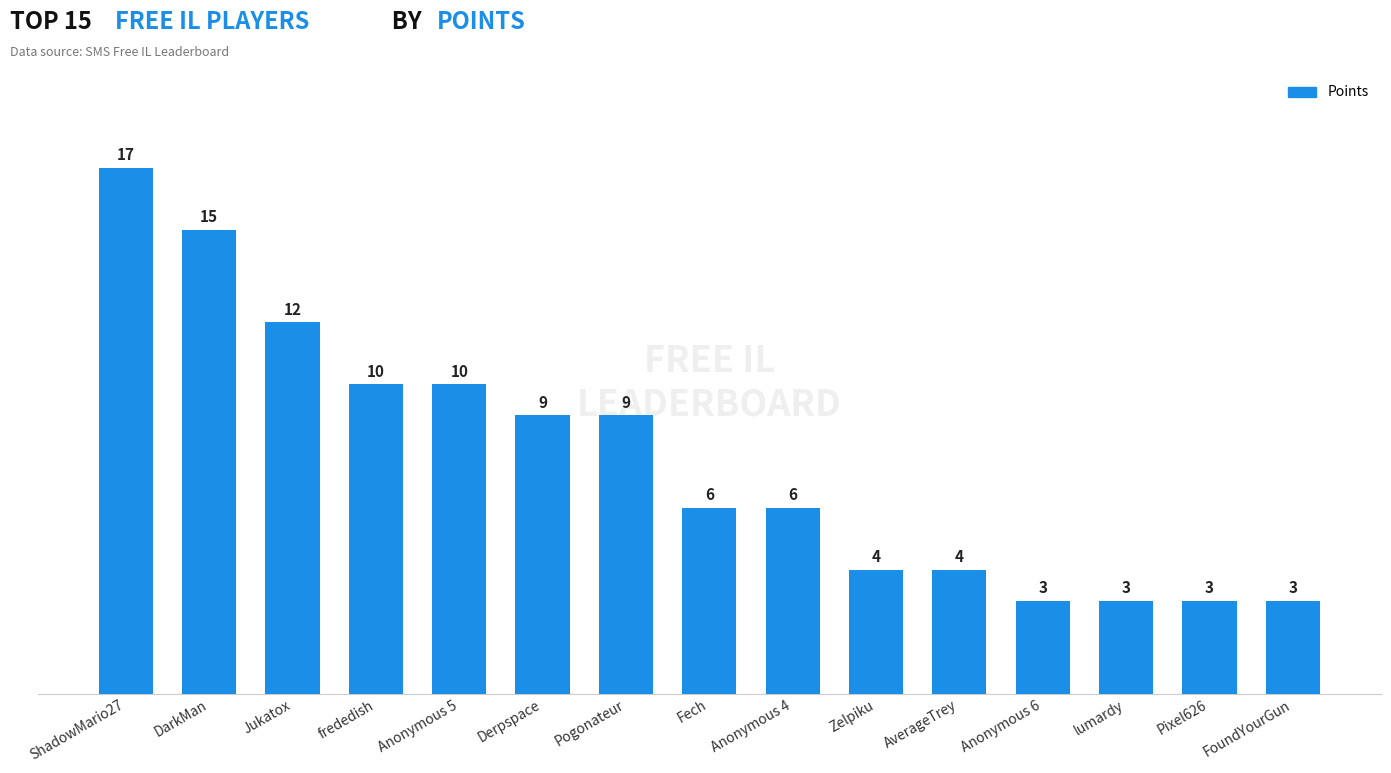

What is the change in value from DarkMan to Jukatox?

-3